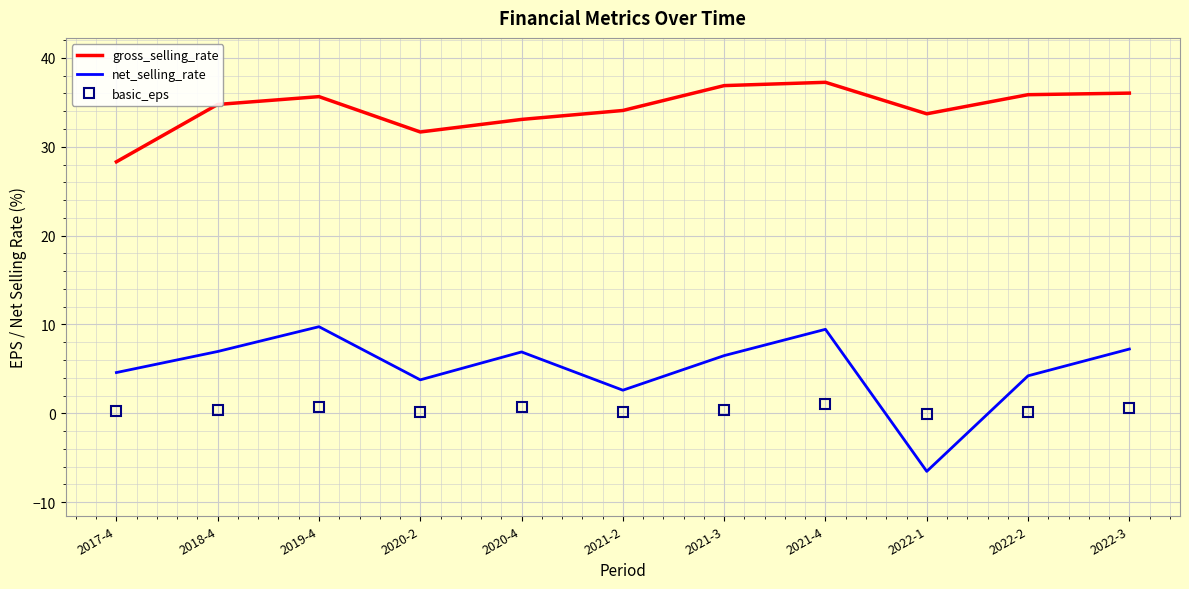

At which category does gross_selling_rate reach its first local peak?

2019-4